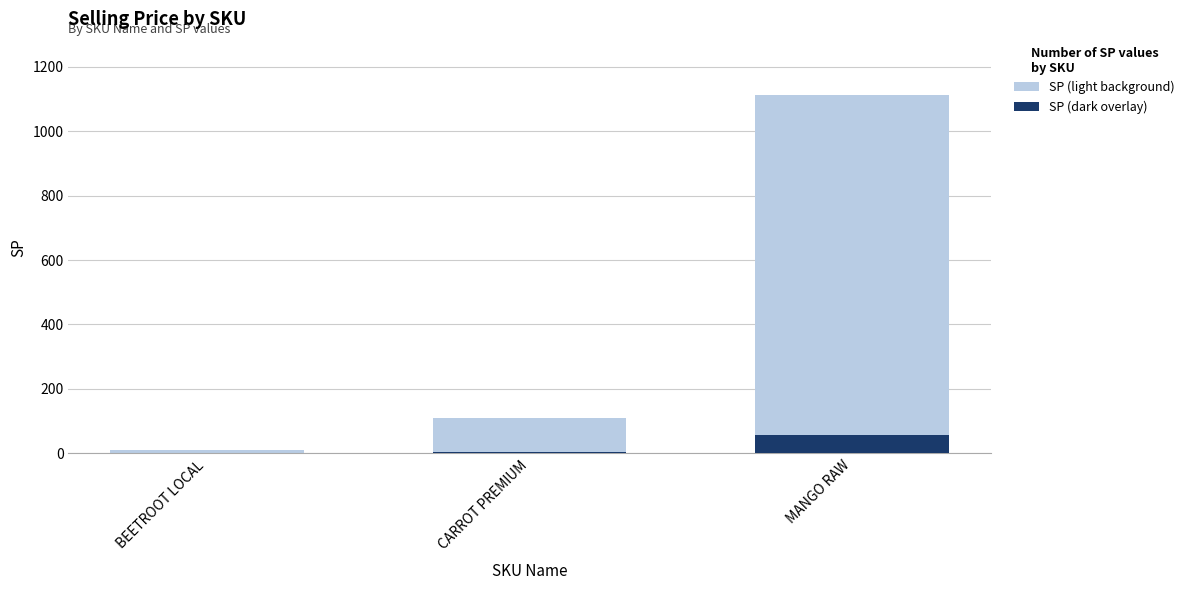

What is the difference between the maximum and second lowest values in the SP (dark overlay) series?

50.0